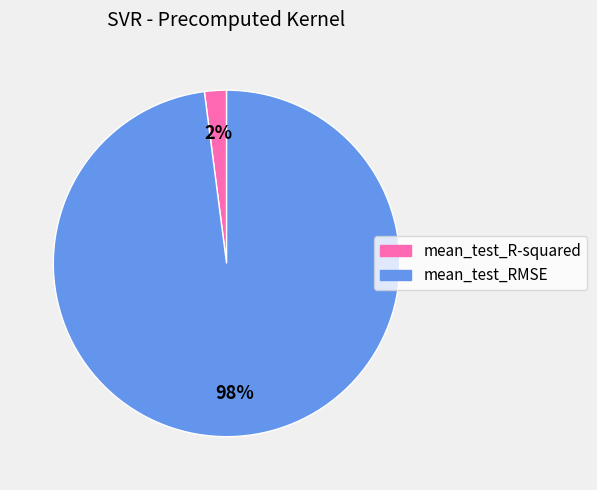

Rank the categories by value from highest to lowest.

mean_test_RMSE, mean_test_R-squared